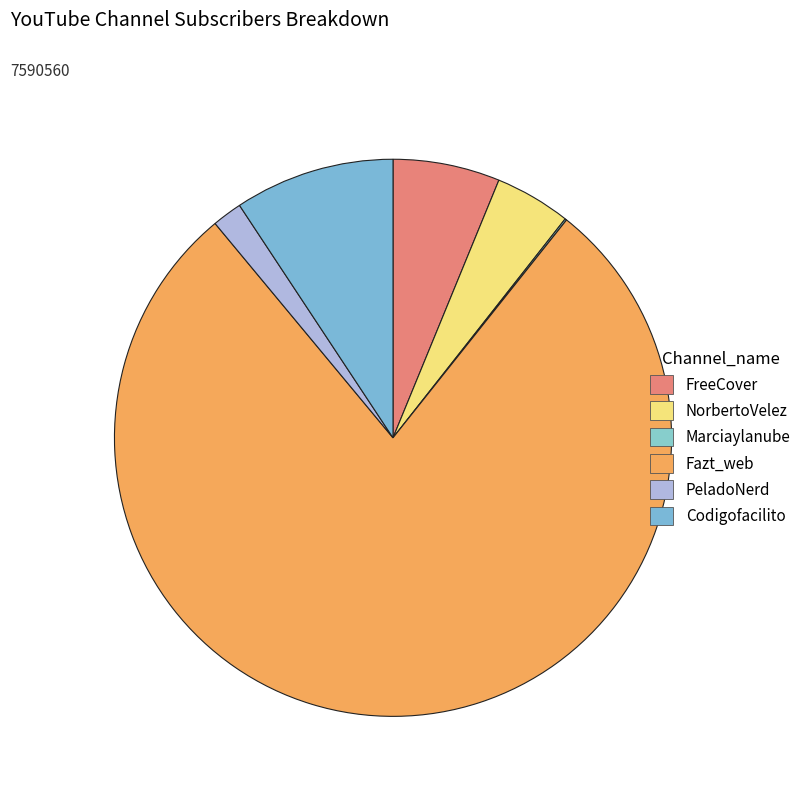

How many segments does this pie chart have?

6